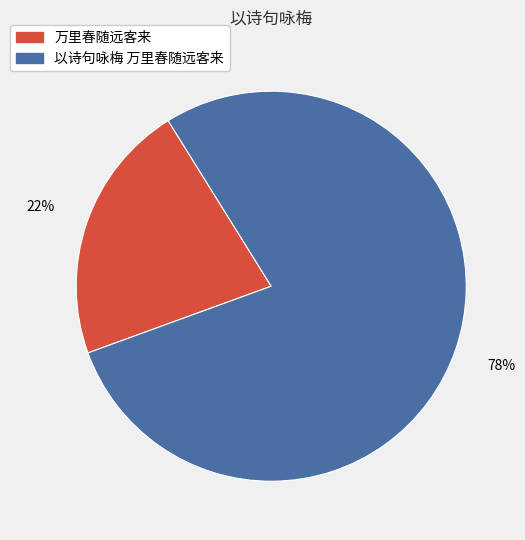

Is there any slice that represents more than half of the pie?

Yes